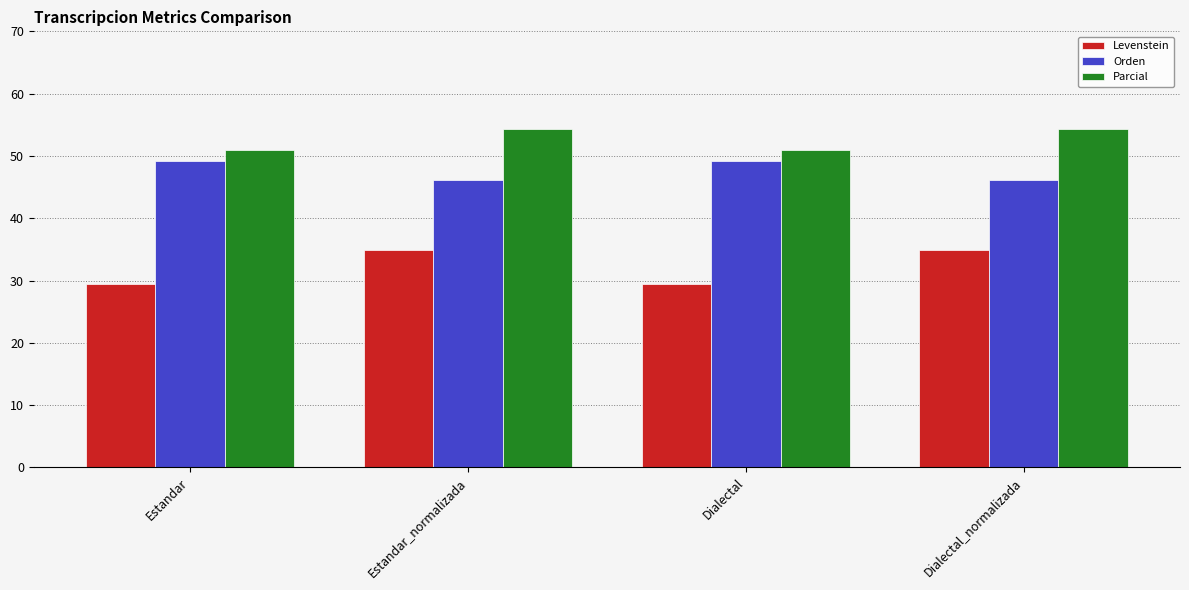

Reading left to right, transcribe all the data shown in this chart.

Levenstein: Estandar=29.5	Estandar_normalizada=34.9	Dialectal=29.5	Dialectal_normalizada=34.9
Orden: Estandar=49.2	Estandar_normalizada=46.2	Dialectal=49.2	Dialectal_normalizada=46.2
Parcial: Estandar=51.0	Estandar_normalizada=54.3	Dialectal=51.0	Dialectal_normalizada=54.3